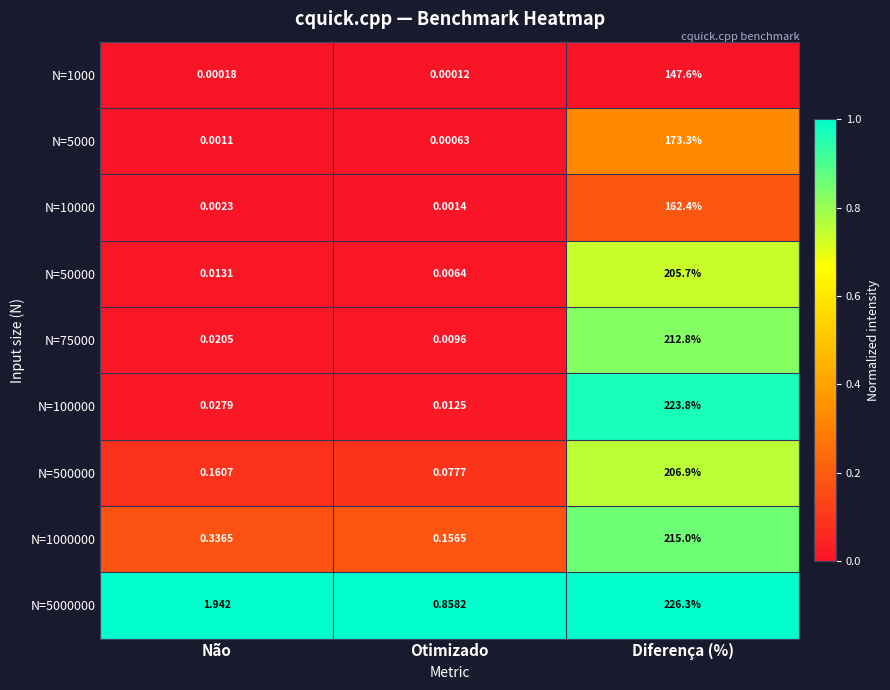

What is the maximum value shown in the chart?

226.3